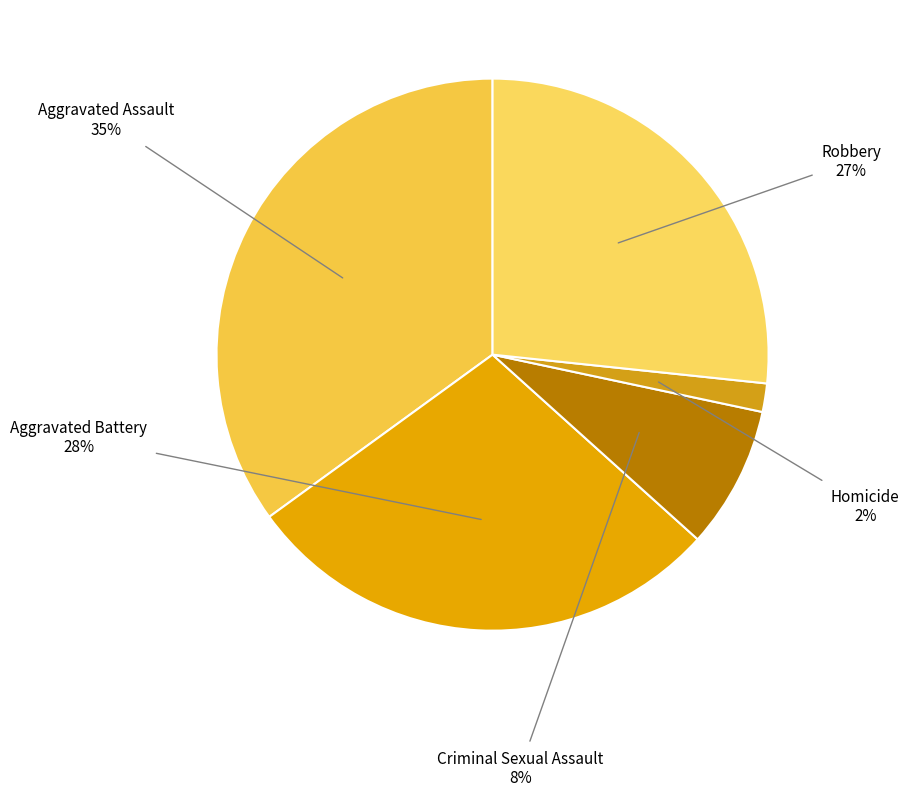

Which category has the biggest portion of the pie?

Aggravated Assault